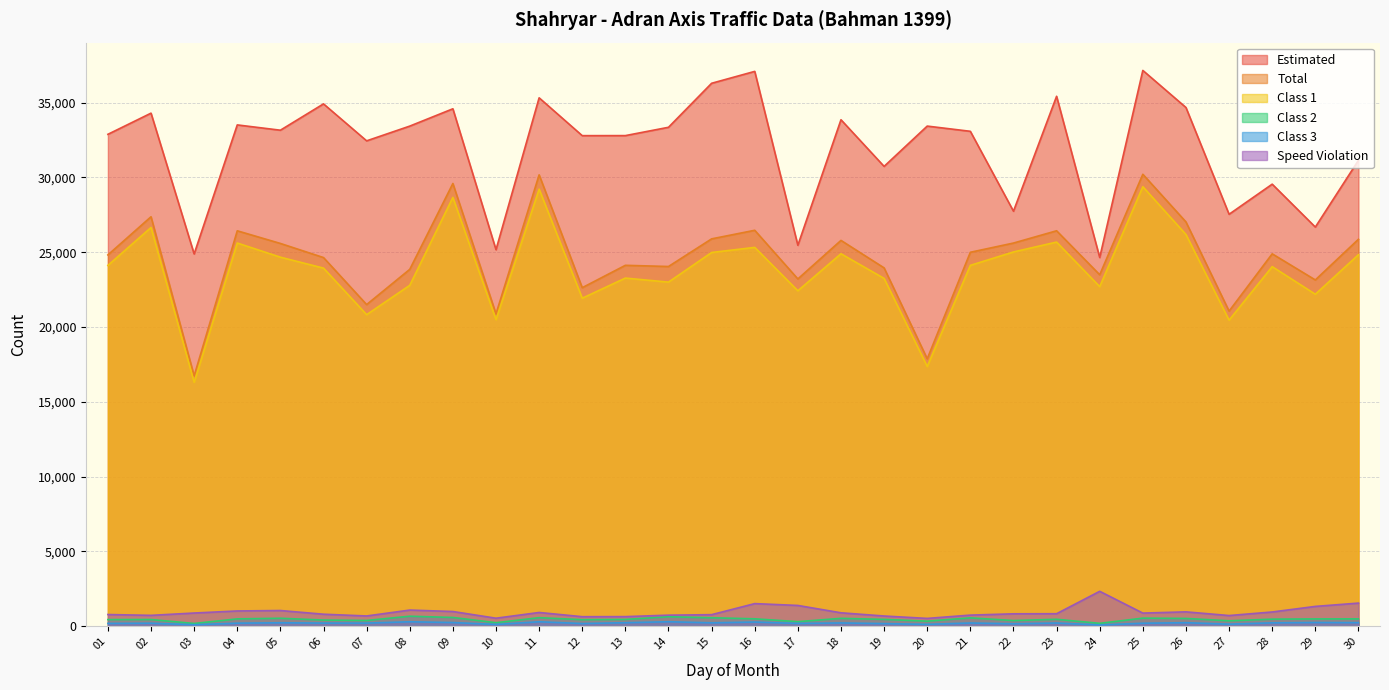

Reading left to right, what are all the values shown in this chart?

Class 3: 190	204	103	207	233	212	211	300	248	122	301	182	237	303	229	283	189	222	178	130	218	168	217	88	203	238	143	229	252	241
Class 2: 445	450	186	493	534	415	387	671	587	238	573	440	457	637	568	497	308	529	459	341	562	382	465	195	543	522	365	475	489	492
Speed Violation: 784	729	884	1023	1052	805	688	1082	986	538	921	639	644	741	775	1514	1391	900	685	525	745	832	838	2336	880	963	716	954	1327	1548
Class 1: 24122	26658	16309	25618	24672	23941	20829	22791	28668	20495	29218	21929	23275	23005	24986	25327	22426	24901	23252	17365	24125	25021	25682	22705	29383	26188	20462	24040	22195	24836
Total: 24823	27375	16739	26435	25590	24646	21503	23858	29599	20882	30176	22633	24128	24049	25896	26470	23217	25794	23956	17880	25000	25616	26437	23497	30215	27029	21067	24896	23150	25869
Estimated: 32885	34300	24887	33514	33160	34920	32449	33434	34592	25172	35325	32796	32799	33355	36297	37092	25468	33860	30741	33435	33086	27745	35428	24650	37157	34678	27540	29553	26685	31149